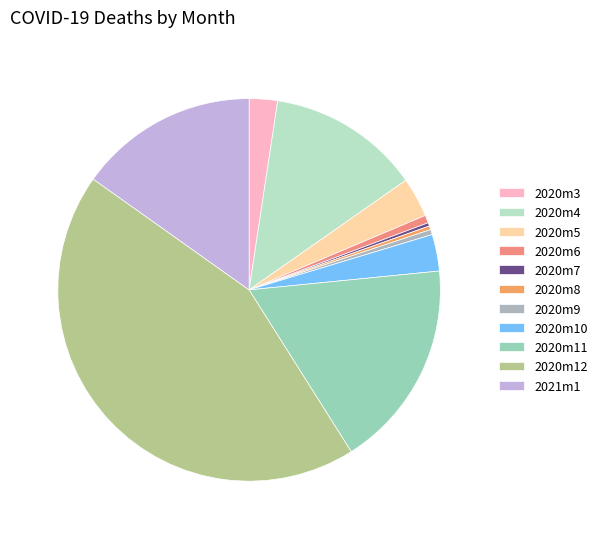

Count the number of slices in the pie.

11